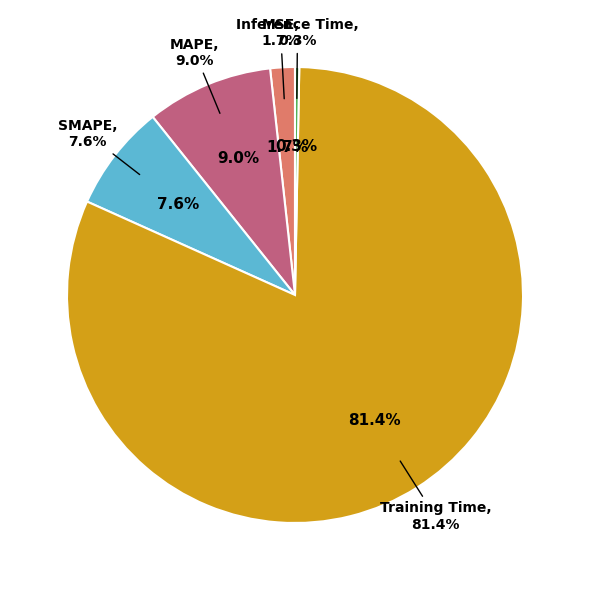

How much of the chart is everything except Inference Time?

99.7%